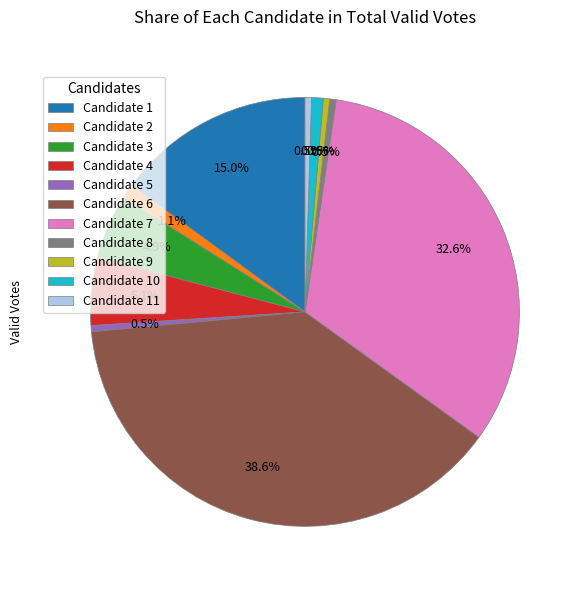

Which category has the biggest portion of the pie?

Candidate 6